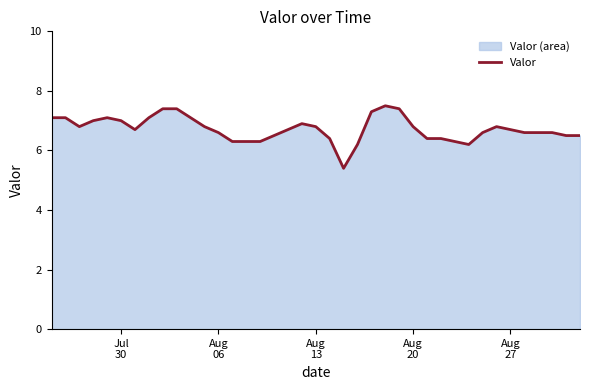

What is the greatest value displayed?

7.5